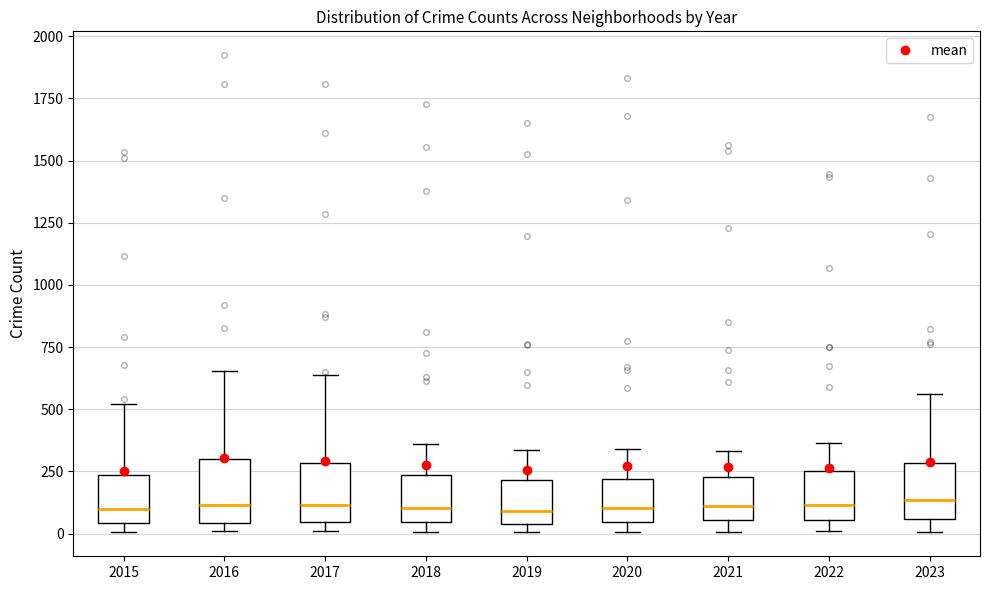

Reading left to right, read every box against the y-axis: the position of its median line, the range the box covers, and the ends of its whiskers. The values are not printed on the chart, so give them approximately, as read against the axis.

2015: median 100, box 50 to 250, whiskers 0 to 500
2016: median 100, box 50 to 300, whiskers 0 to 650
2017: median 100, box 50 to 300, whiskers 0 to 650
2018: median 100, box 50 to 250, whiskers 0 to 350
2019: median 100, box 50 to 200, whiskers 0 to 350
2020: median 100, box 50 to 200, whiskers 0 to 350
2021: median 100, box 50 to 250, whiskers 0 to 350
2022: median 100, box 50 to 250, whiskers 0 to 350
2023: median 150, box 50 to 300, whiskers 0 to 550